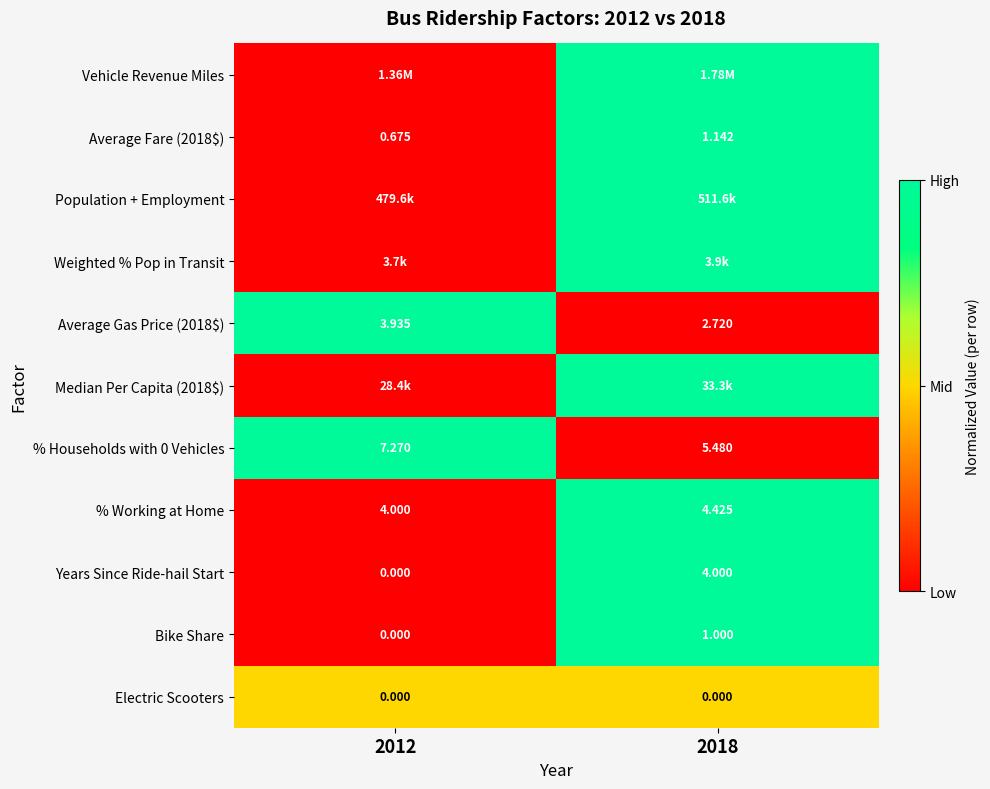

Which series has the largest total across all categories?

Vehicle Revenue Miles